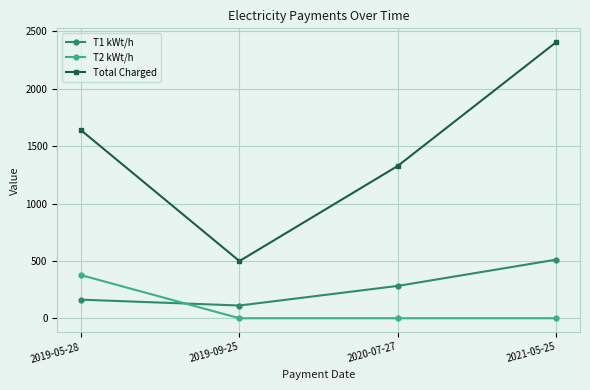

Reading left to right, extract all data points from this chart.

T1 kWt/h: 162.0	111.0	282.0	511.0
T2 kWt/h: 376.0	0.0	0.0	0.0
Total Charged: 1639.0	498.4	1328.2	2406.8